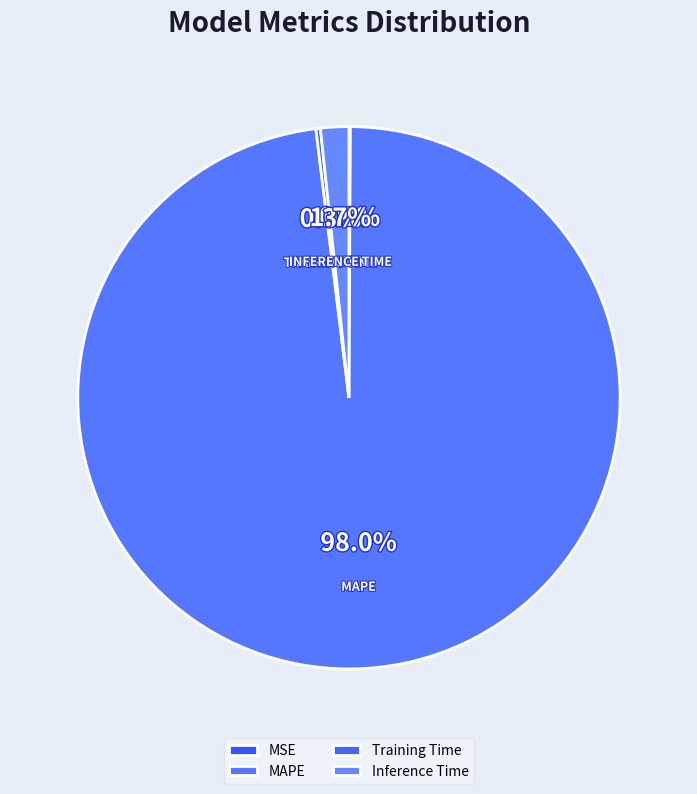

True or false: MSE accounts for 0% of the total.

True